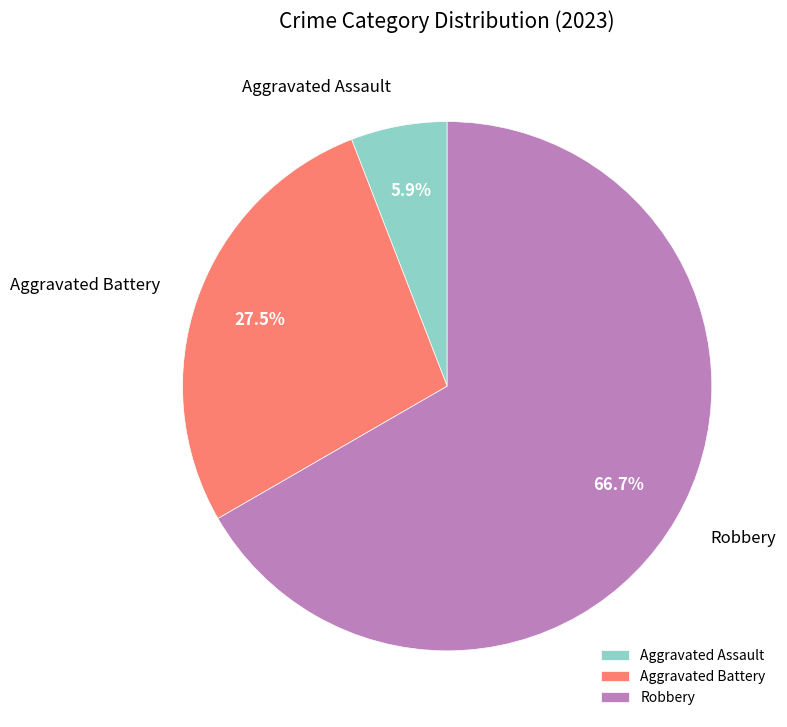

Which category has the biggest portion of the pie?

Robbery